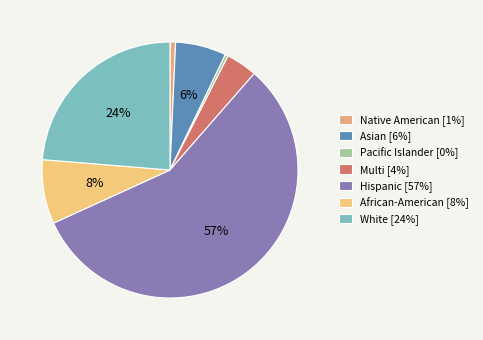

Approximately how many times larger is the value at Multi compared to Hispanic?

0.1